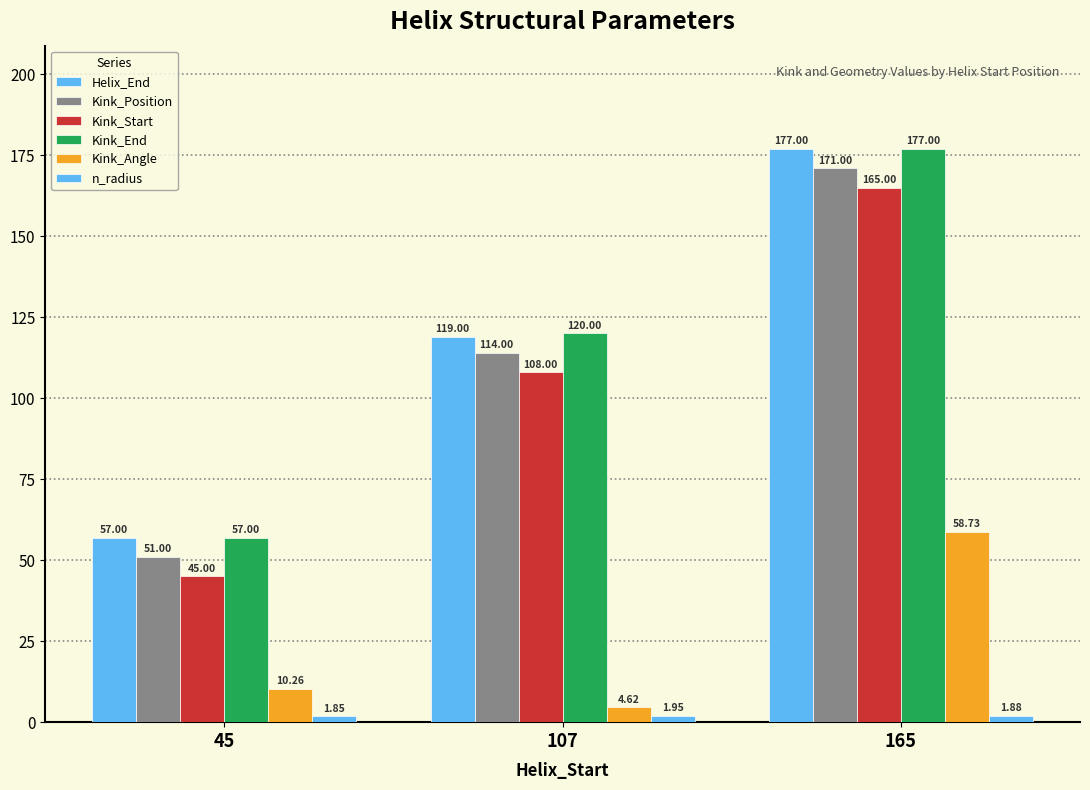

How many data points does each series have?

3